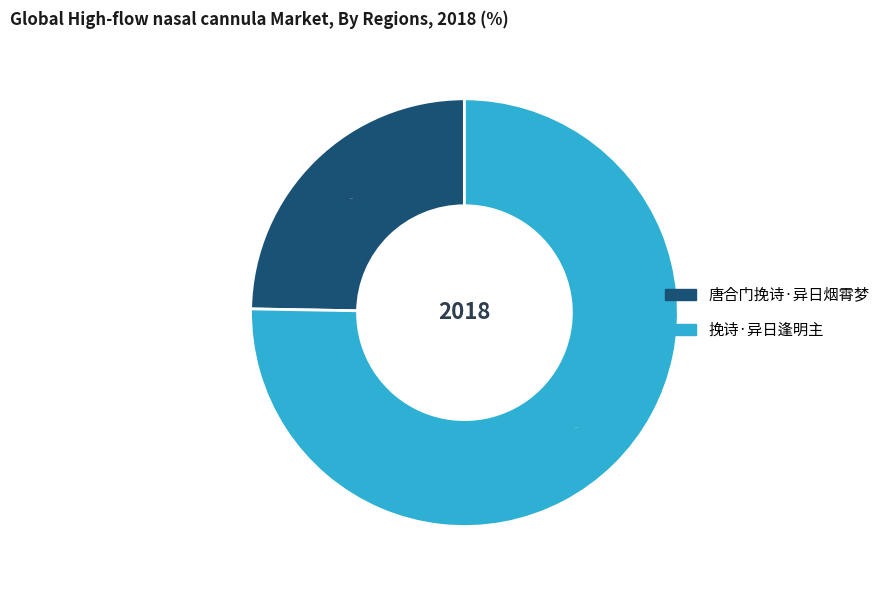

To the nearest percent, what is the difference between the 唐合门挽诗·异日烟霄梦 and 挽诗·异日逢明主 slice percentages?

51%